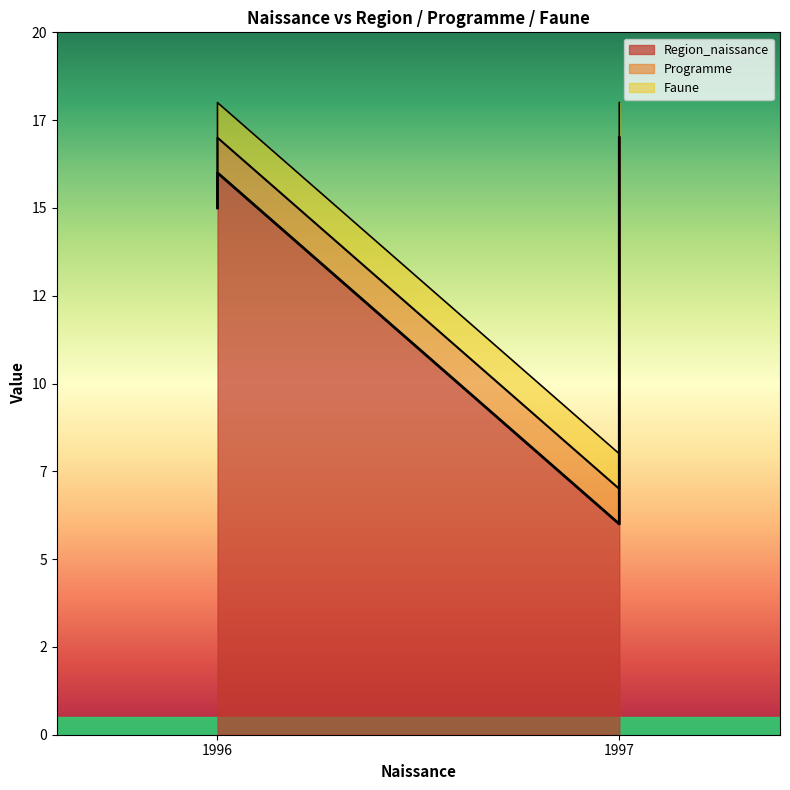

The value of Faune at 1996 (alexandre) is 1. True or false?

True